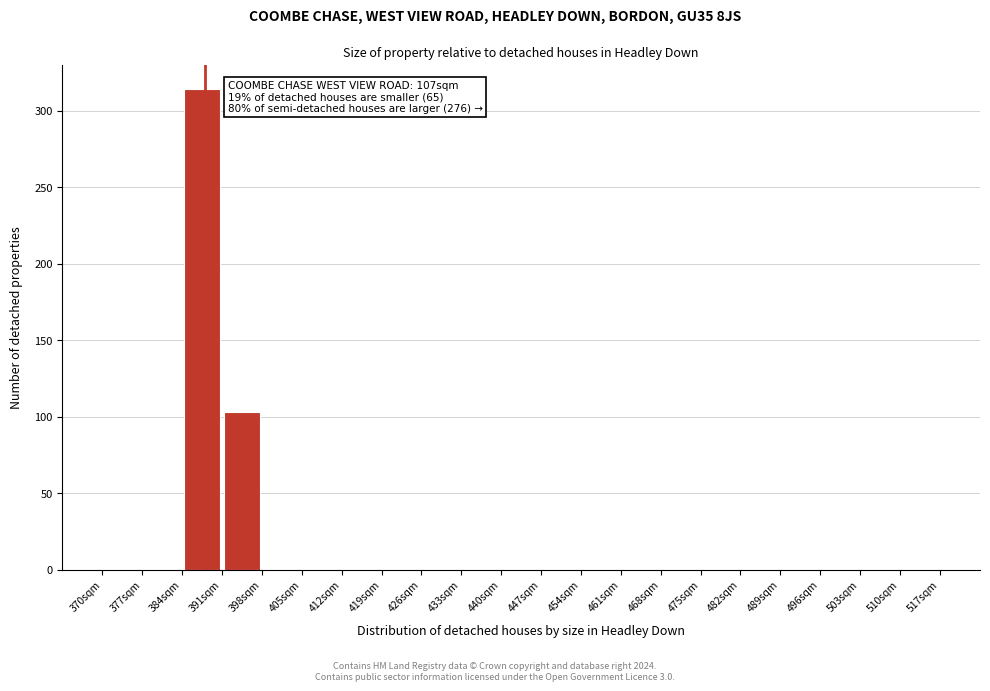

Over which range of the x-axis is the bar tallest?

384 to 391